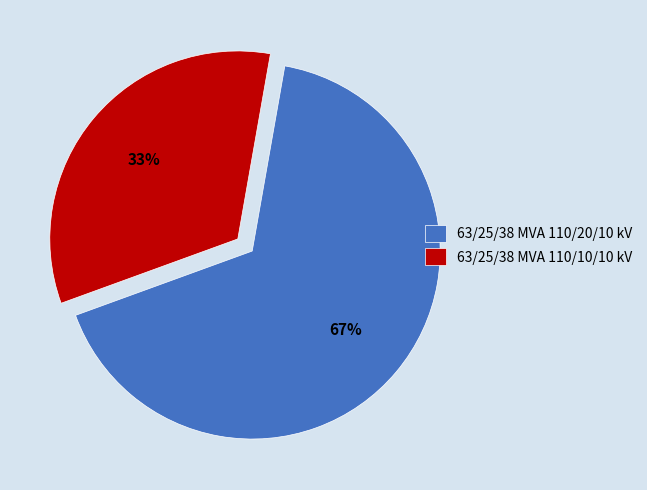

True or false: 63/25/38 MVA 110/20/10 kV accounts for 55% of the total.

False